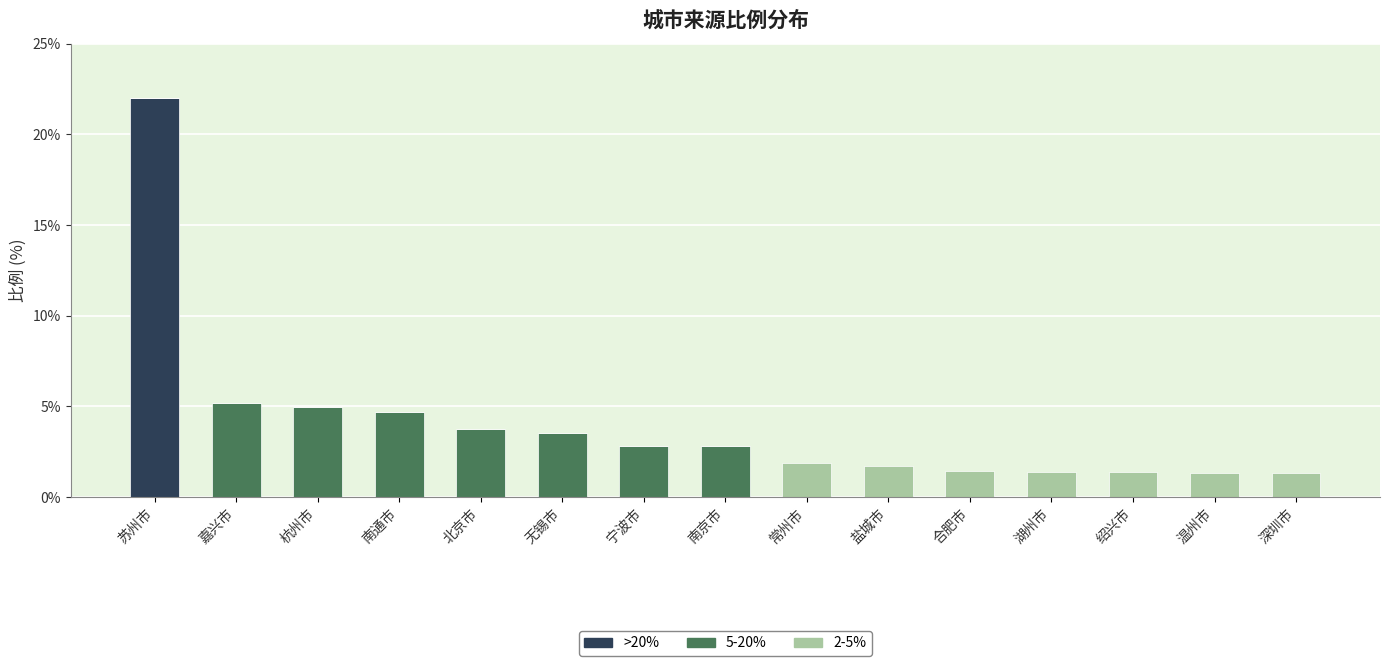

Are the bars grouped side by side (vs. stacked)?

No